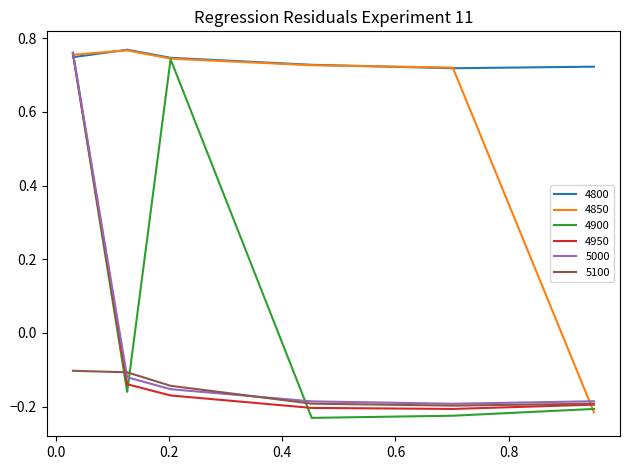

How many lines are shown in the chart?

6